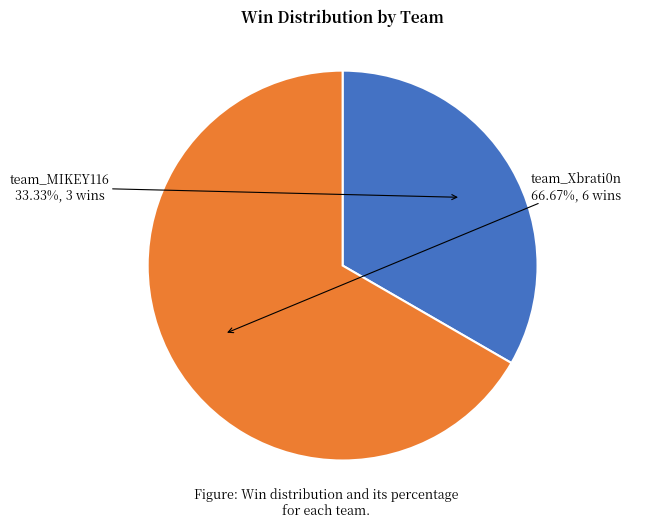

To the nearest percent, what is the combined percentage of team_MIKEY116 and team_Xbrati0n?

100%